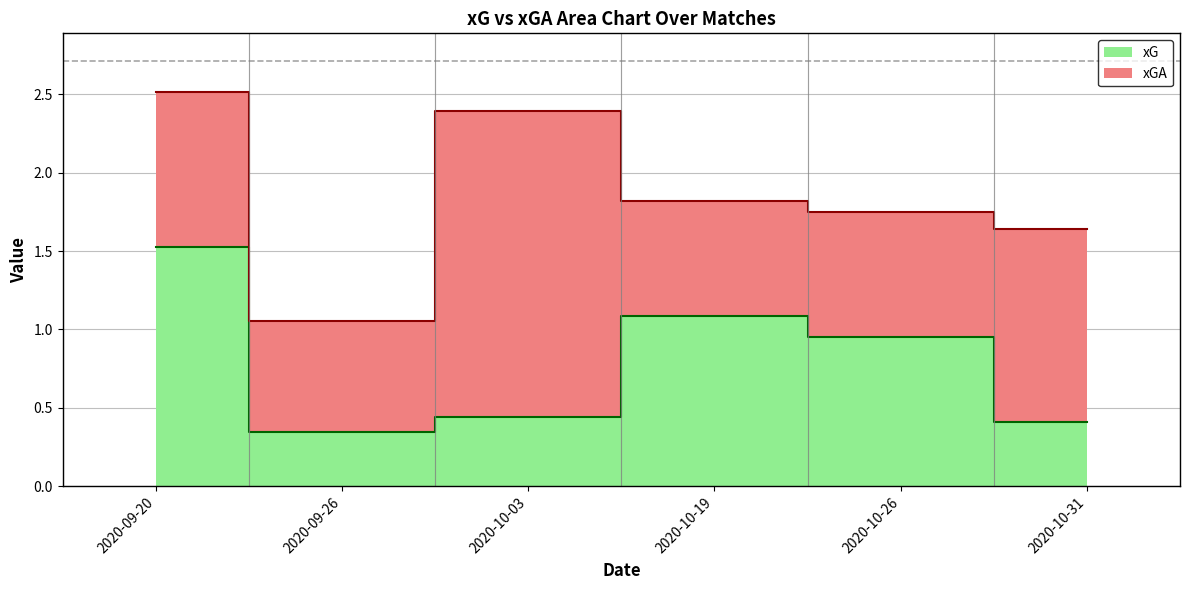

What is the label of the 4th point from the left?

2020-10-19